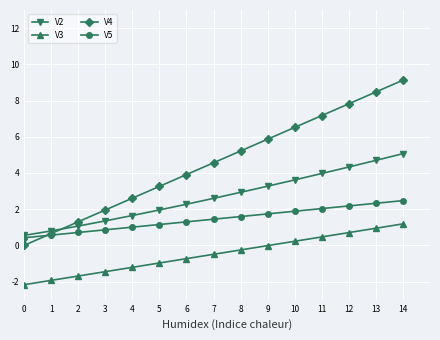

Where does the V4 series first go above 4?

7